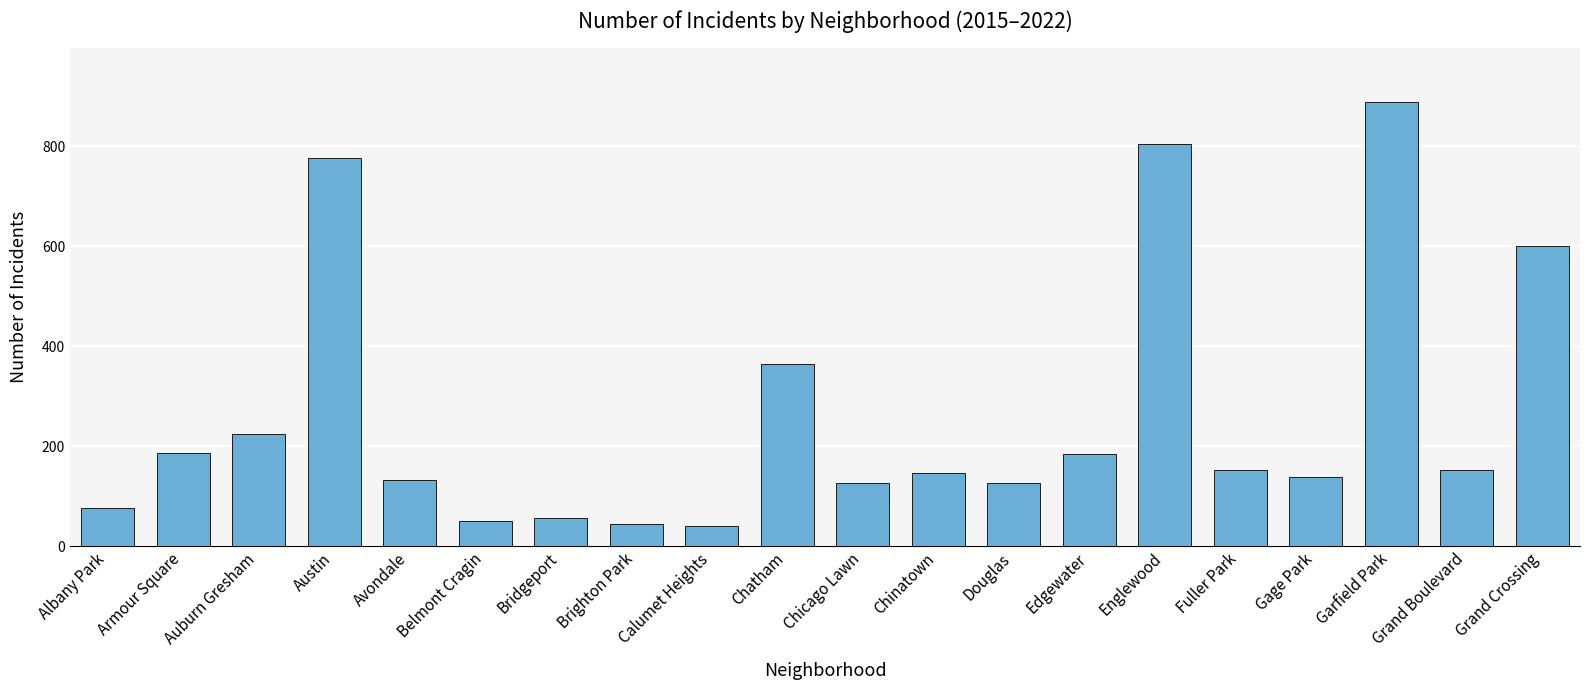

Where does the data first go above 152?

Armour Square